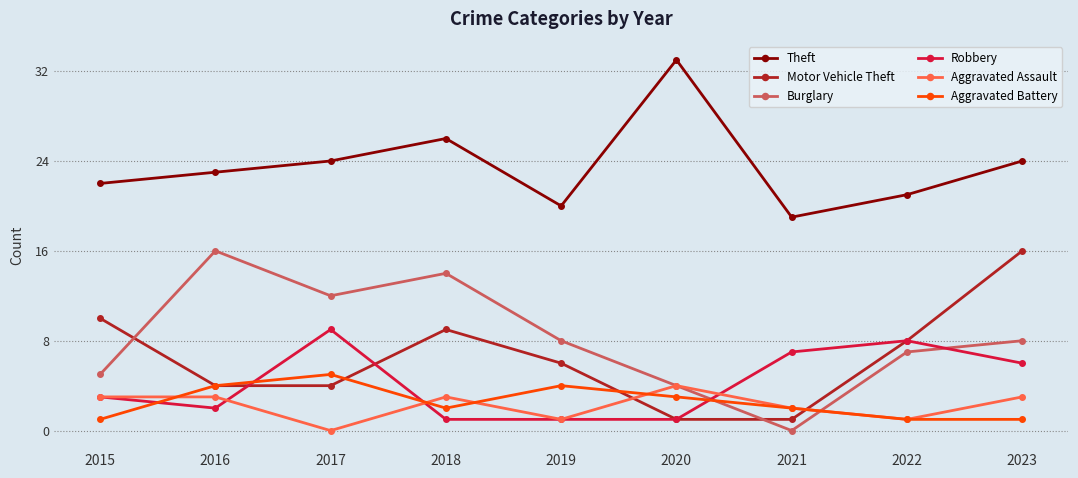

What is the value of the Aggravated Assault point at the 7th from the left?

2